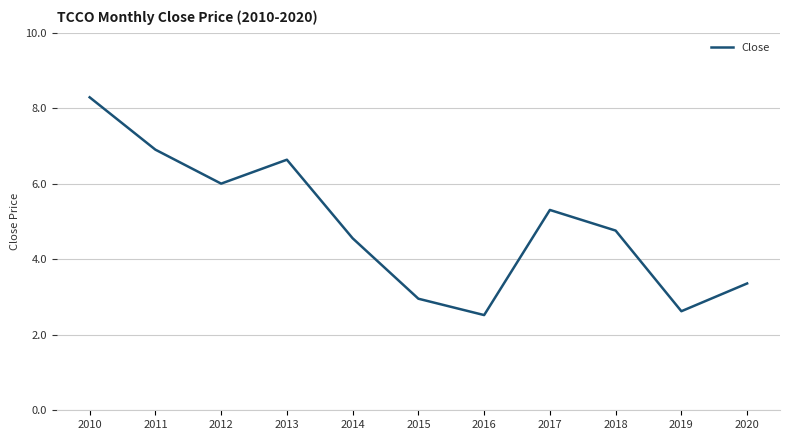

Which category has the highest value across all series?

2010